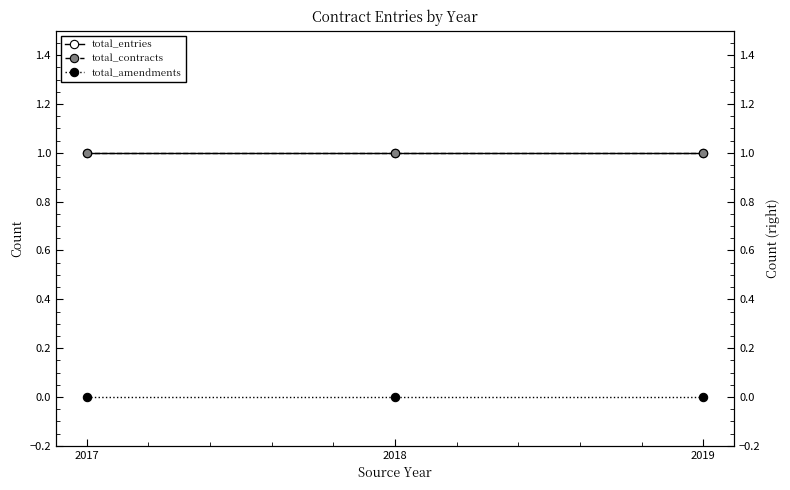

At 2018, list the series in order from largest to smallest.

total_entries, total_contracts, total_amendments